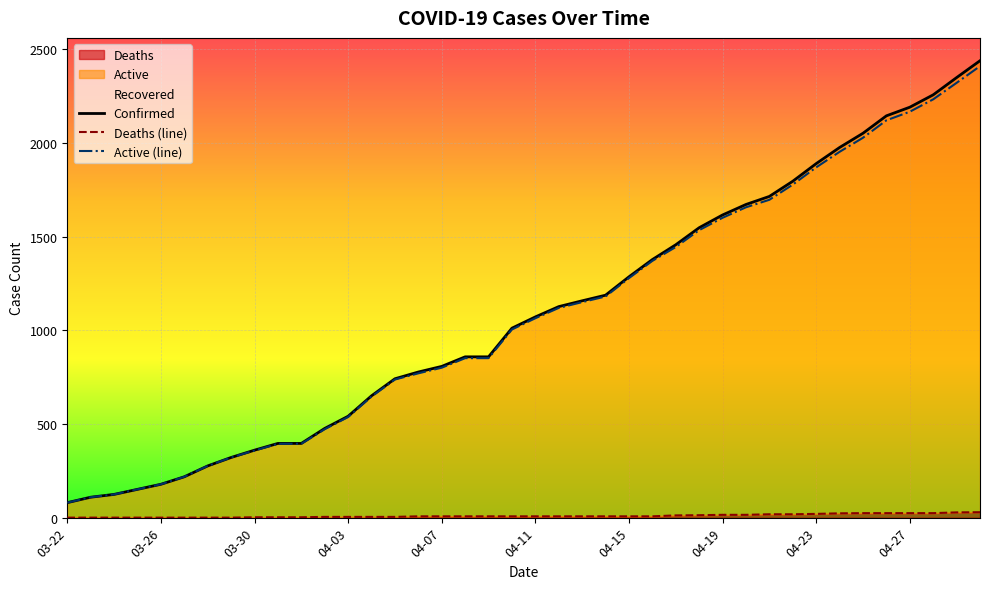

Reading left to right, extract all data points from this chart.

Confirmed: 80	109	124	151	178	218	276	321	360	396	396	476	541	650	741	777	807	858	858	1011	1071	1126	1157	1187	1285	1377	1456	1547	1615	1671	1714	1795	1889	1975	2051	2144	2190	2256	2348	2438
Deaths (line): 0	0	0	0	0	0	0	0	2	2	2	4	4	4	4	7	7	7	7	7	7	7	7	7	7	7	12	13	15	15	18	18	20	23	24	24	24	24	28	29
Active (line): 80	109	124	151	178	218	276	321	358	394	394	472	537	646	737	770	800	851	851	1004	1064	1119	1150	1180	1278	1370	1444	1534	1600	1656	1696	1777	1869	1952	2027	2120	2166	2232	2320	2409